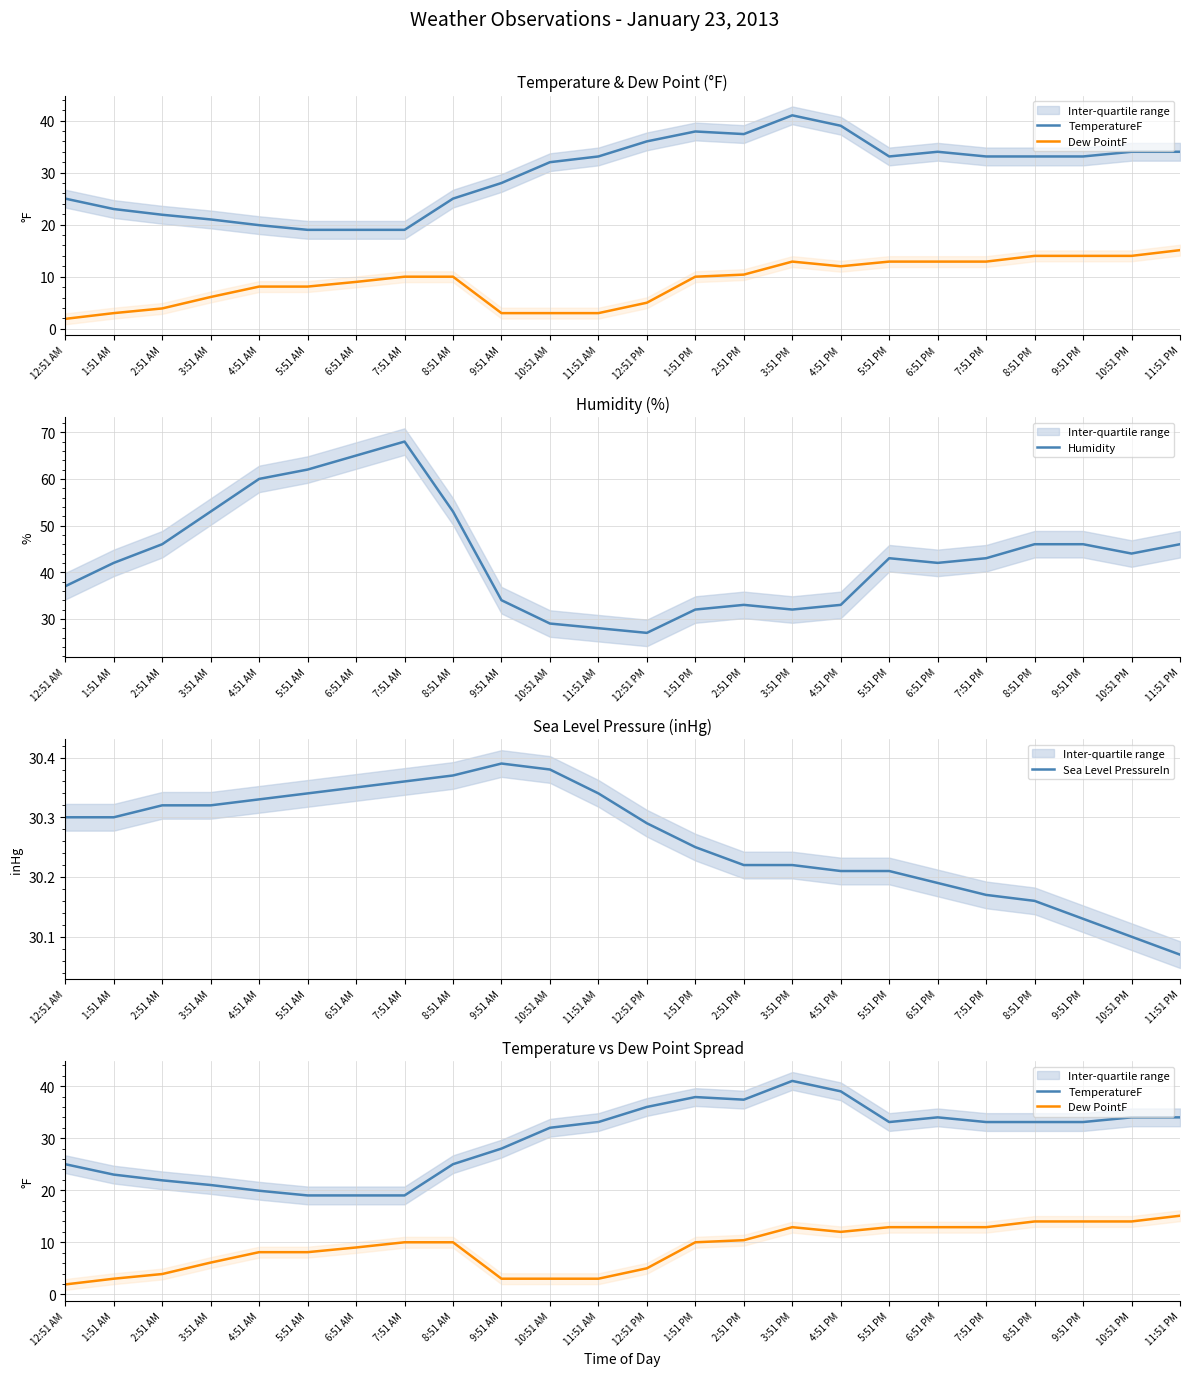

Rank the series at 4:51 PM from lowest to highest value.

Dew PointF, Sea Level PressureIn, Humidity, TemperatureF